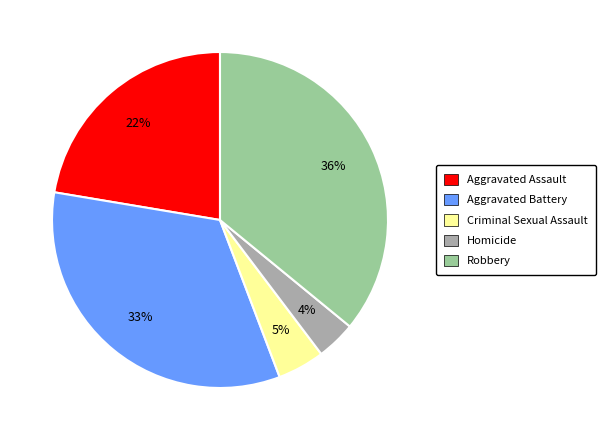

To the nearest percent, what portion does Criminal Sexual Assault represent?

5%